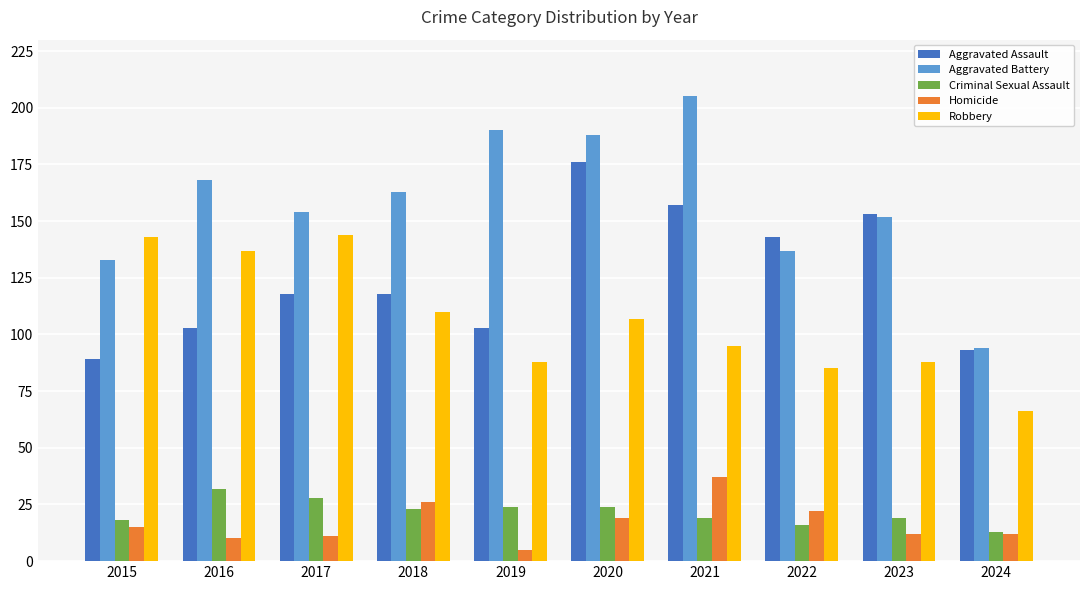

At which label does Criminal Sexual Assault first exceed 23?

2016